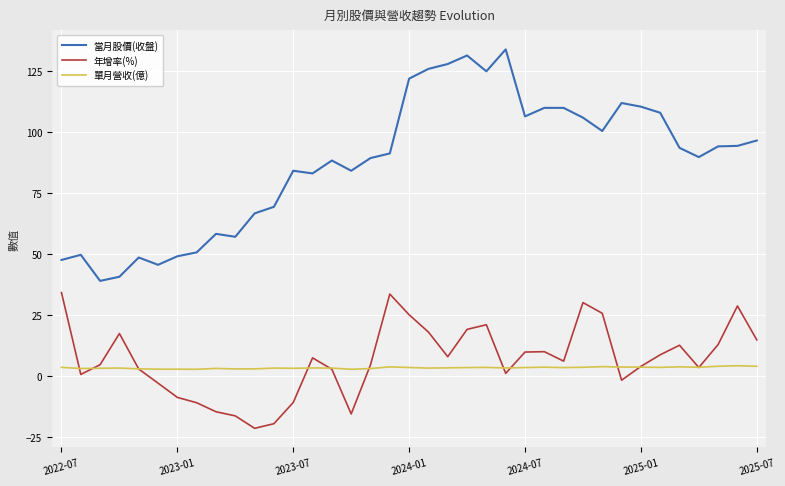

True or false: 當月股價(收盤) and 年增率(%) cross at least once.

False